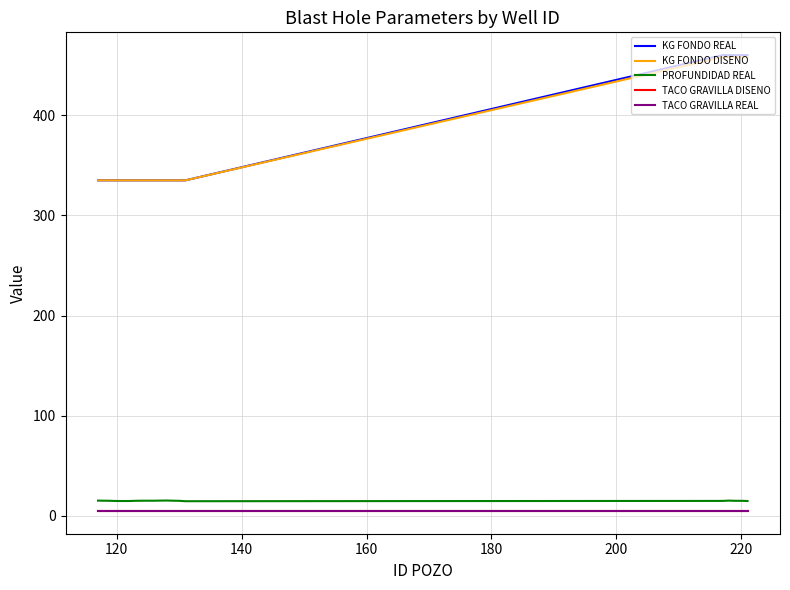

Does the chart have visible grid lines?

Yes